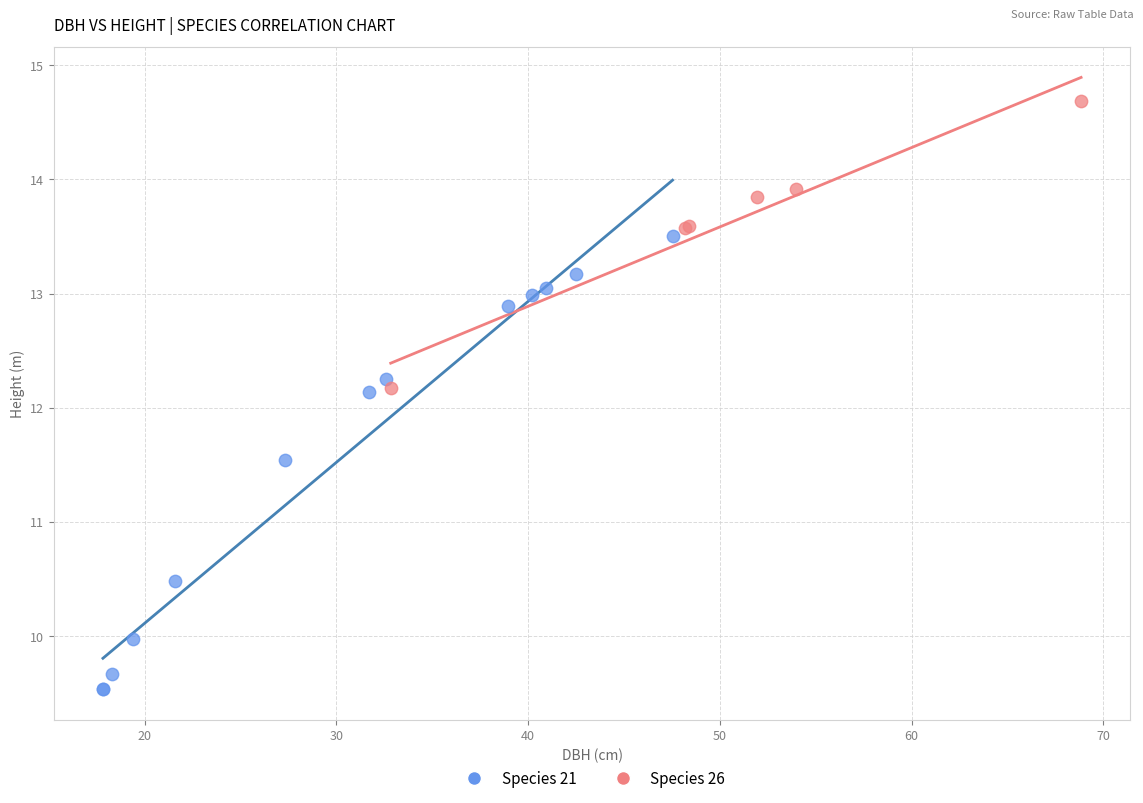

Which series contains the highest Y value?

Species 26